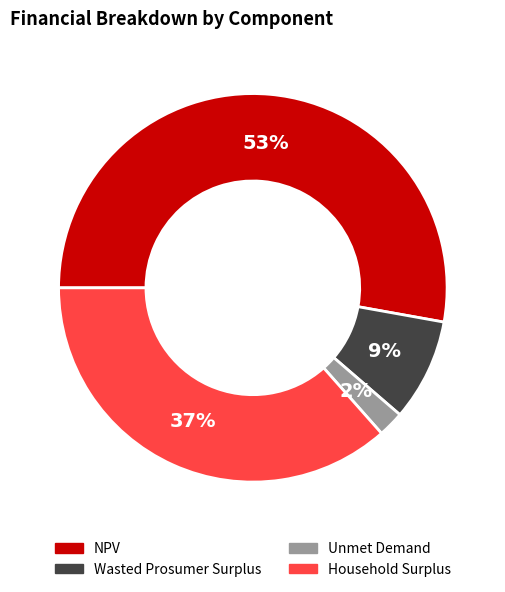

To the nearest percent, what is the average slice percentage?

25%